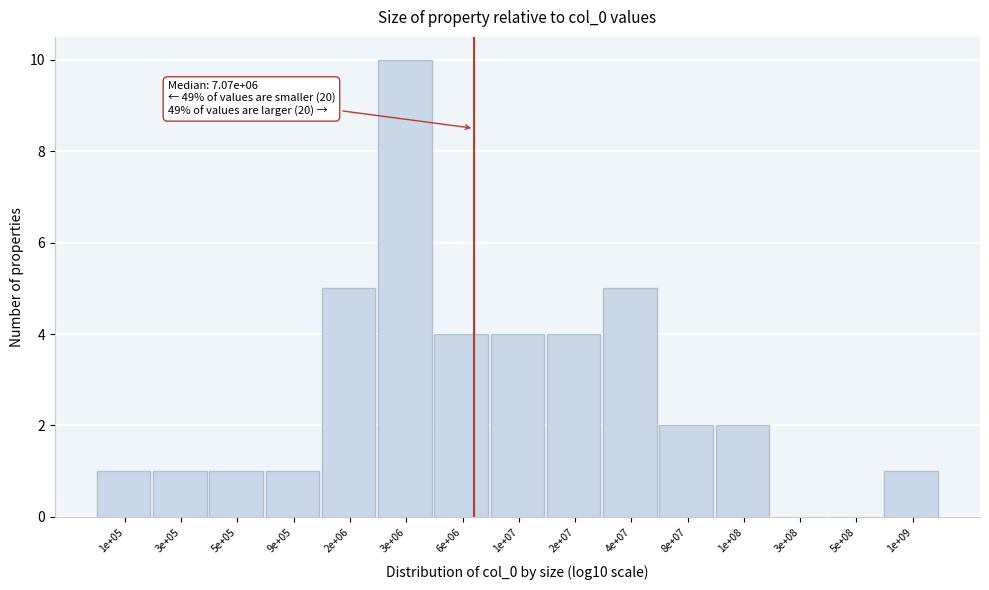

Reading left to right, list all the values displayed in this chart.

1e+05=1	3e+05=1	5e+05=1	9e+05=1	2e+06=5	3e+06=10	6e+06=4	1e+07=4	2e+07=4	4e+07=5	8e+07=2	1e+08=2	3e+08=0	5e+08=0	1e+09=1